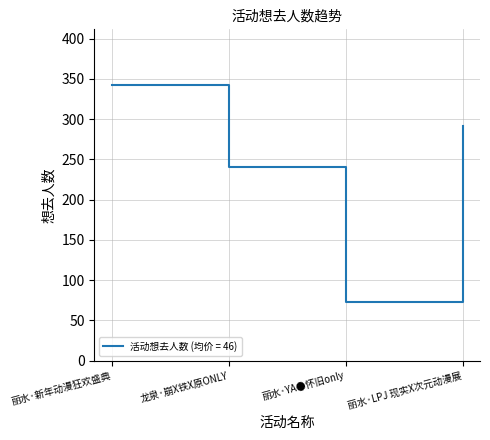

Reading left to right, what are all the values shown in this chart?

343	241	73	291